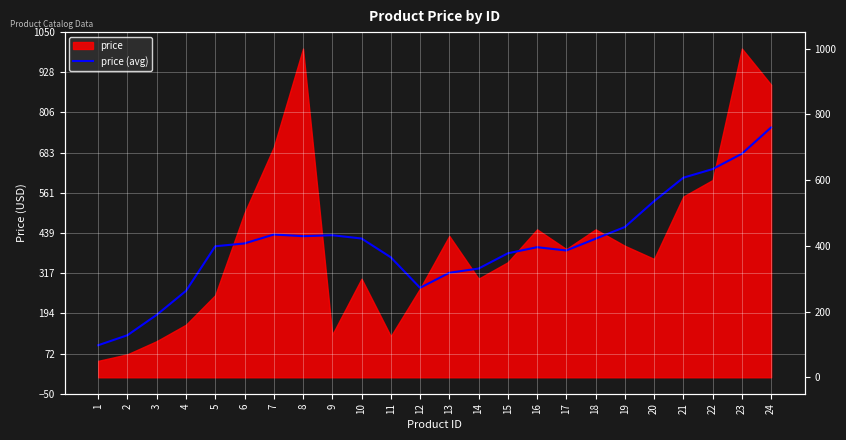

What is the value of the 17th point from the left?

385.7